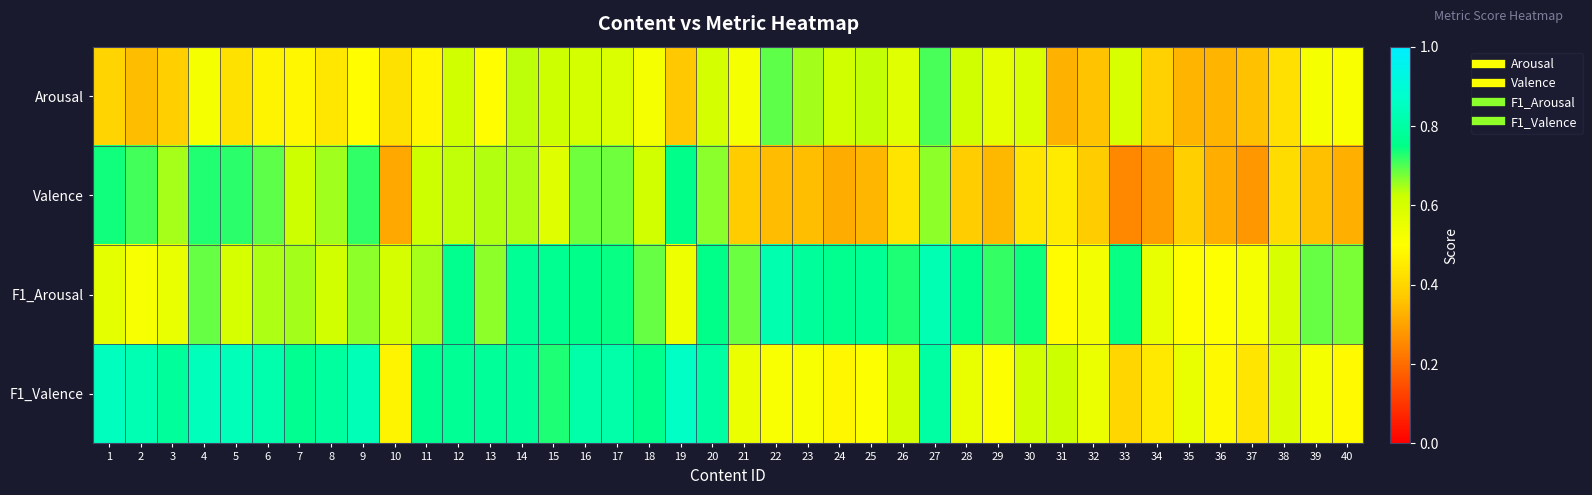

What is the difference between the highest and lowest values at 16?

0.2